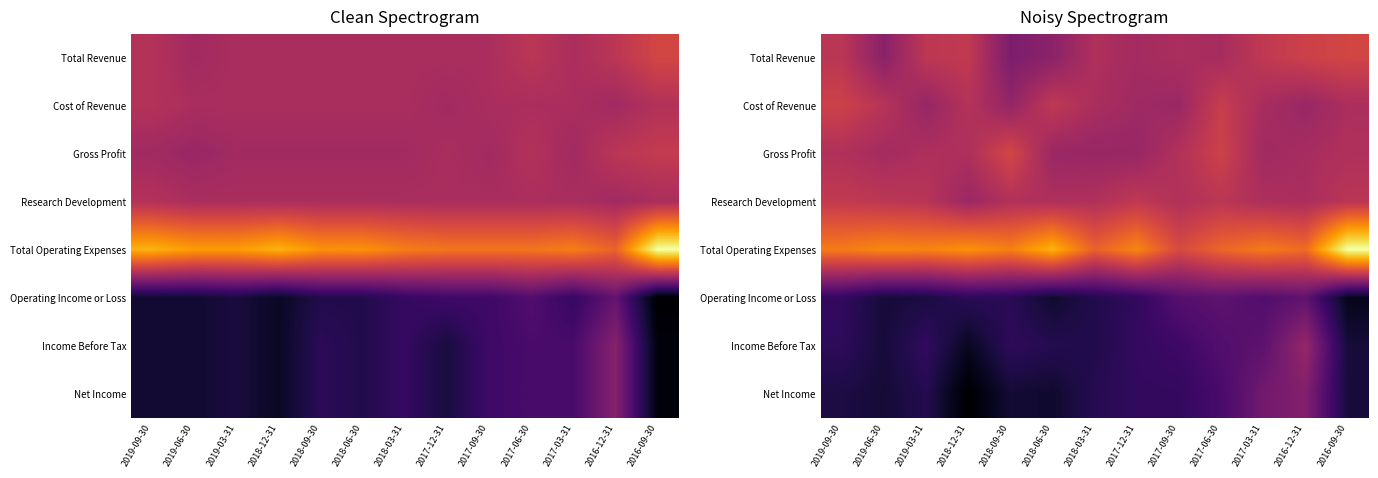

What is the difference between the maximum and minimum values in the Total Revenue series?

1105.1